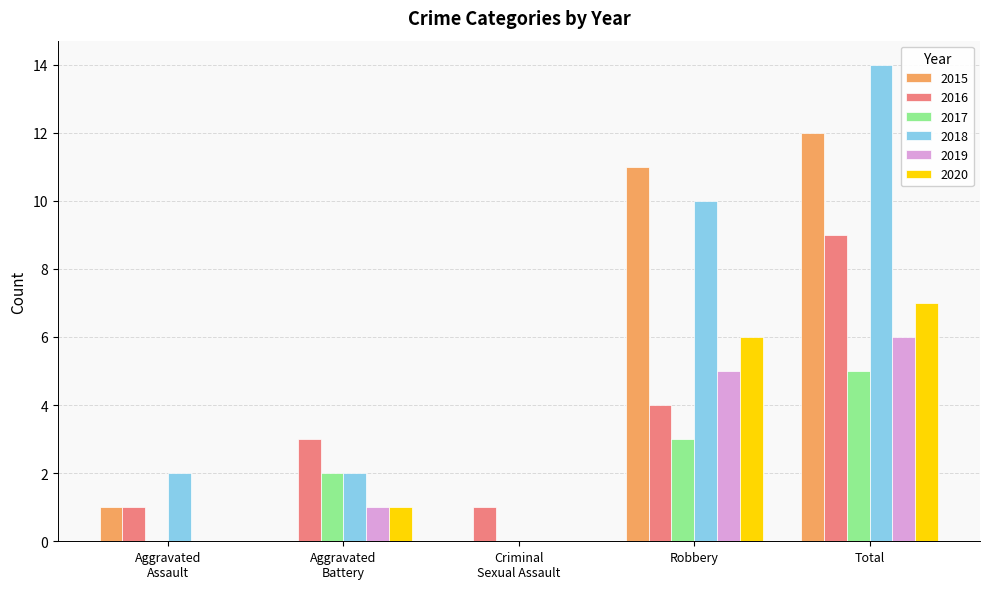

What is the greatest value displayed?

14